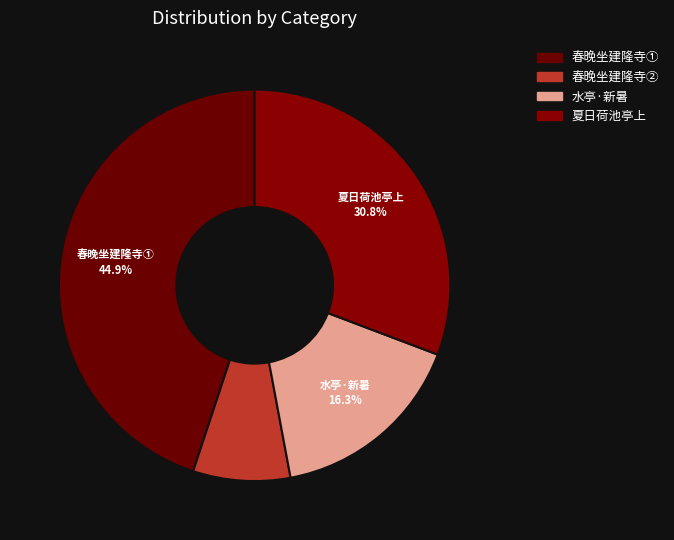

How many slices are in this pie chart?

4